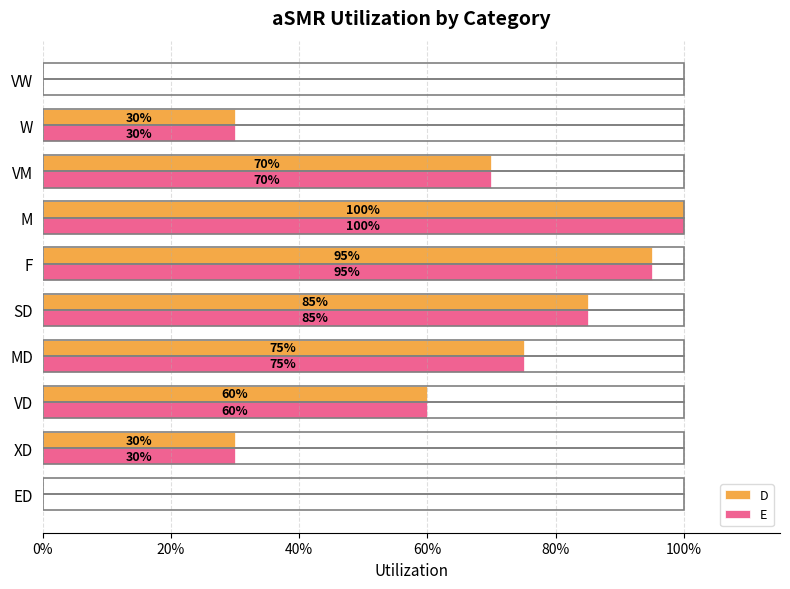

Which series has the largest range (max minus min)?

D